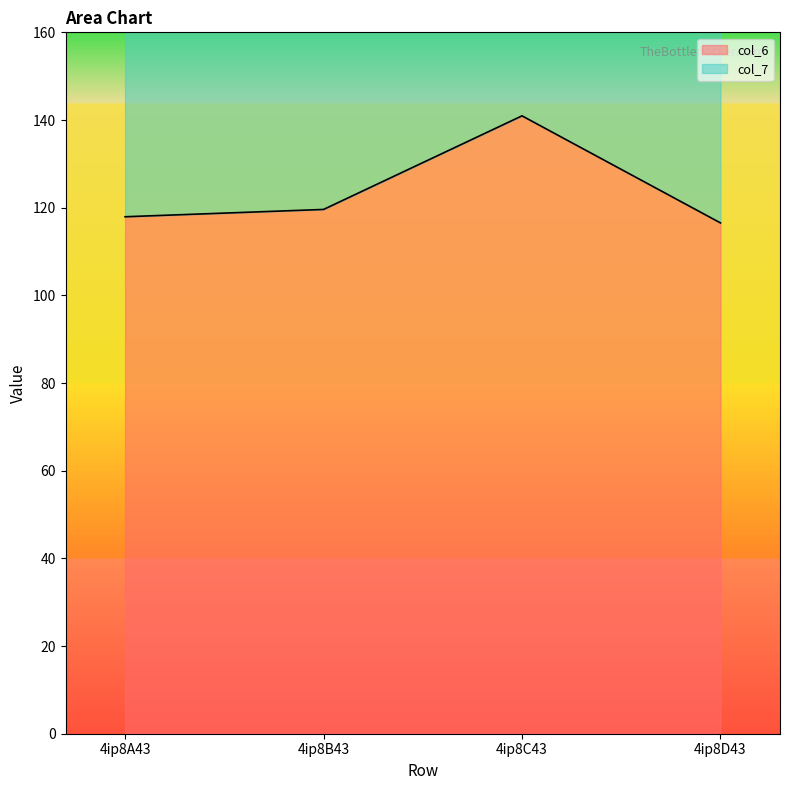

The value at 4ip8B43 is 41.9. True or false?

False